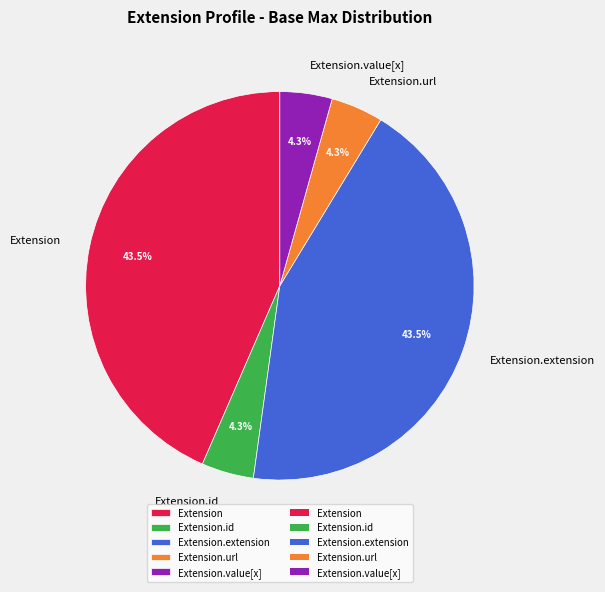

Do Extension.url and Extension together represent more than half of the pie?

No